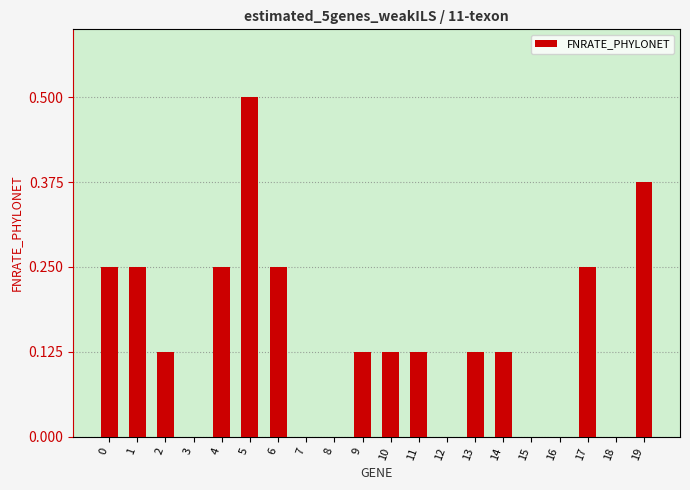

At which category does the chart reach its peak across all series?

5